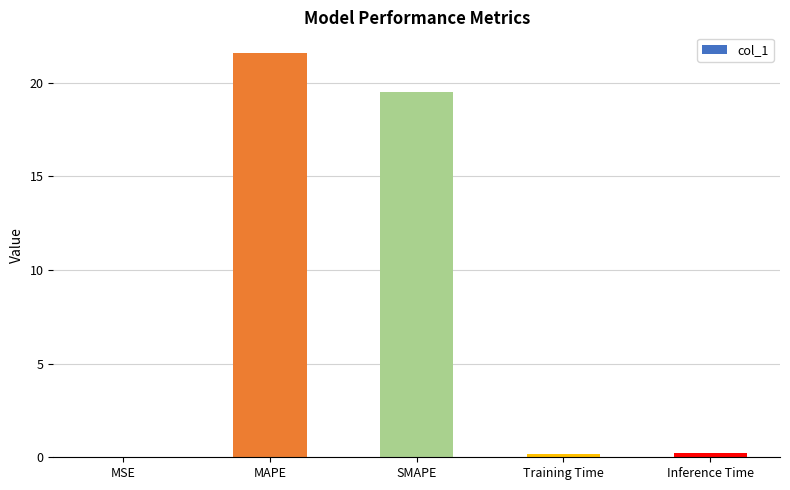

How many categories are shown in the chart?

5